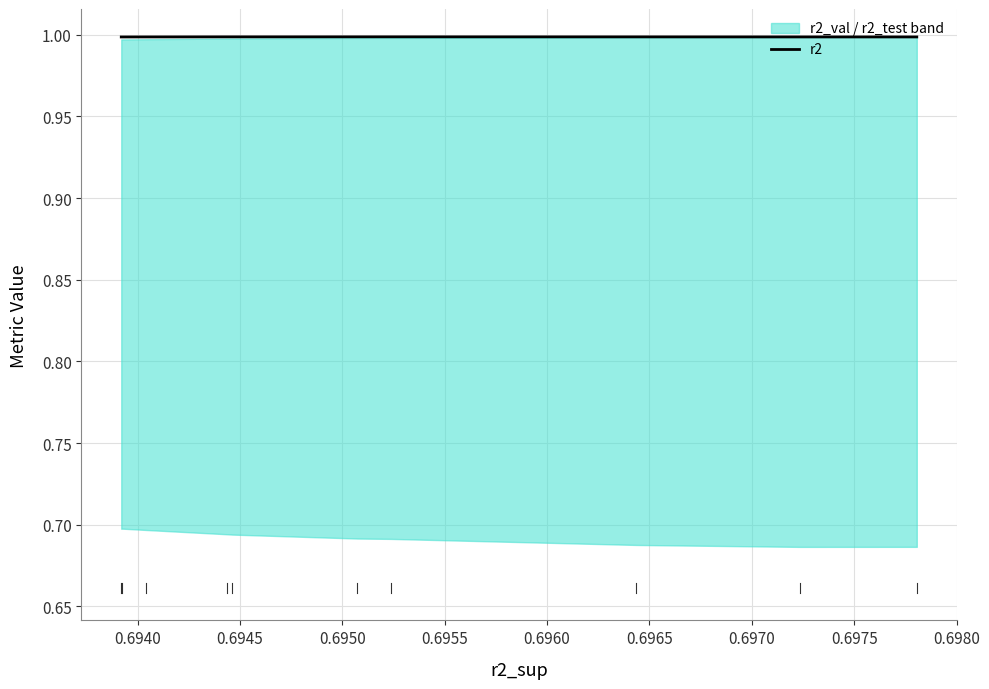

What is the value of the 3rd point from the left?

1.0